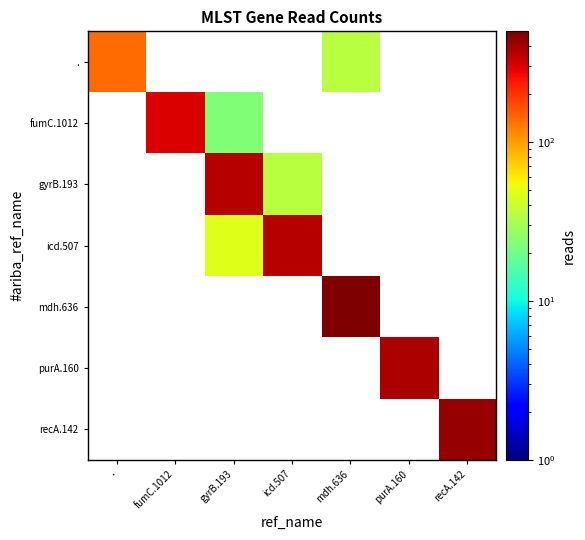

List the series in order of their overall mean, lowest first.

., fumC.1012, gyrB.193, icd.507, mdh.636, purA.160, recA.142